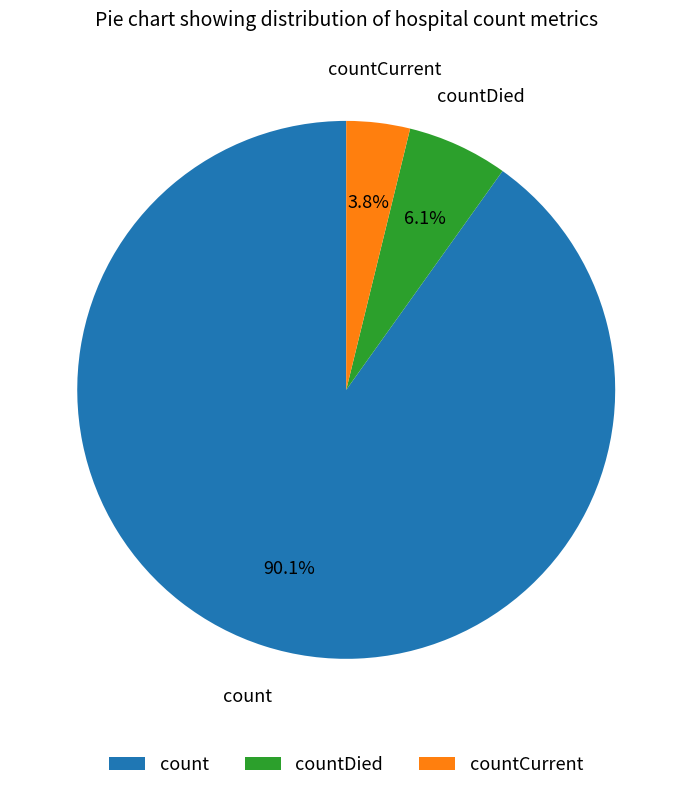

Rank the categories by value from highest to lowest.

count, countDied, countCurrent